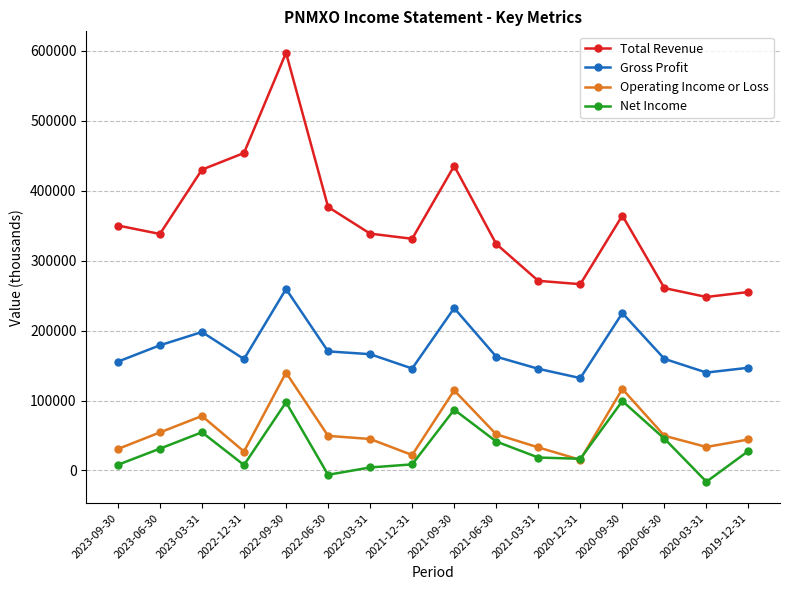

True or false: Net Income and Total Revenue cross at least once.

False